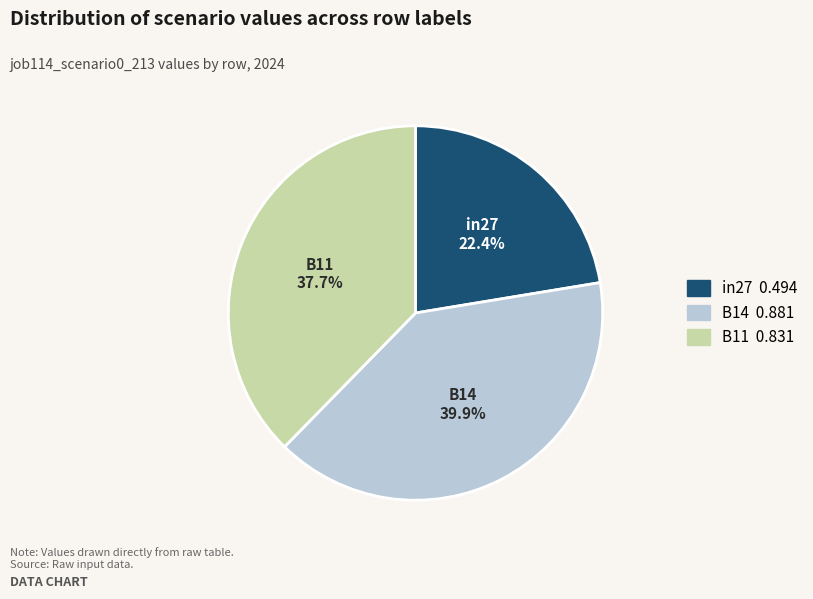

How many slices are in this pie chart?

3